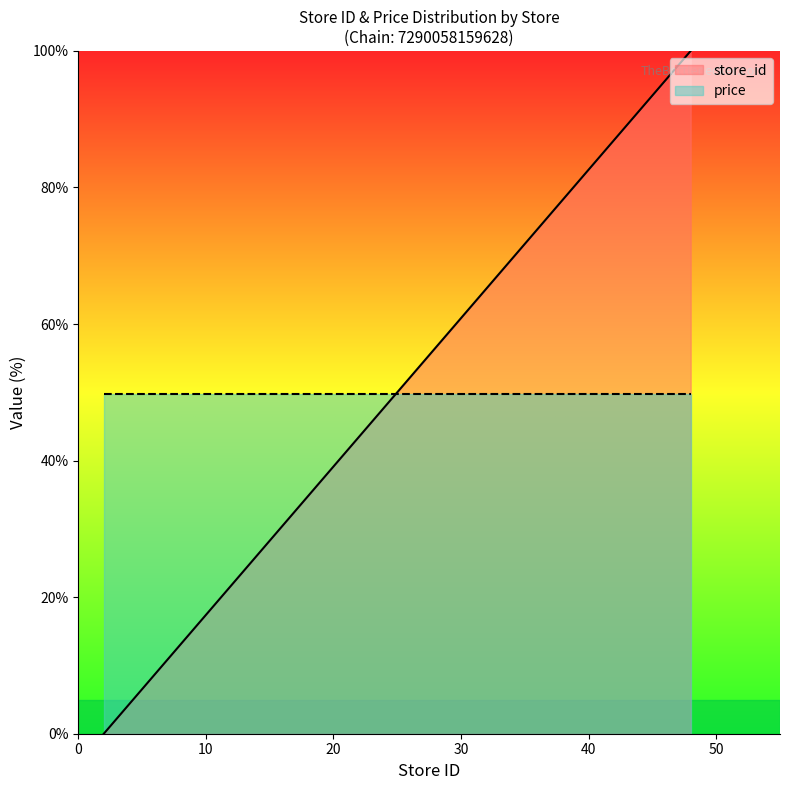

What is the value of the 16th point from the left?

100.0